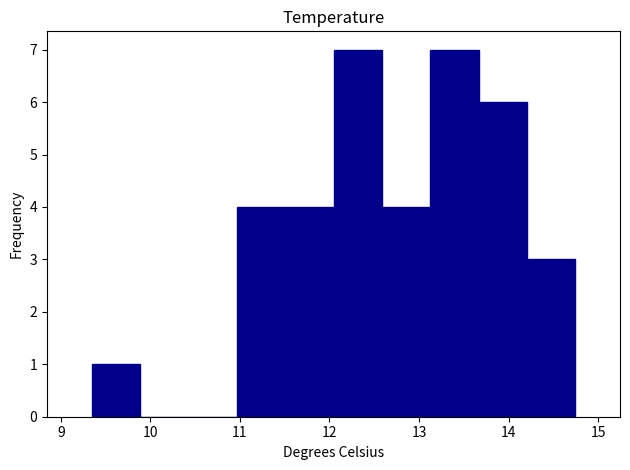

Reading left to right, transcribe this chart: for each bar, give the range it covers on the x-axis and its height. Neither the bar edges nor the heights are printed on the chart, so give them approximately, as read against the axes.

9.3 to 9.9: 1
9.9 to 10.4: 0
10.4 to 11.0: 0
11.0 to 11.5: 4
11.5 to 12.0: 4
12.0 to 12.6: 7
12.6 to 13.1: 4
13.1 to 13.7: 7
13.7 to 14.2: 6
14.2 to 14.7: 3